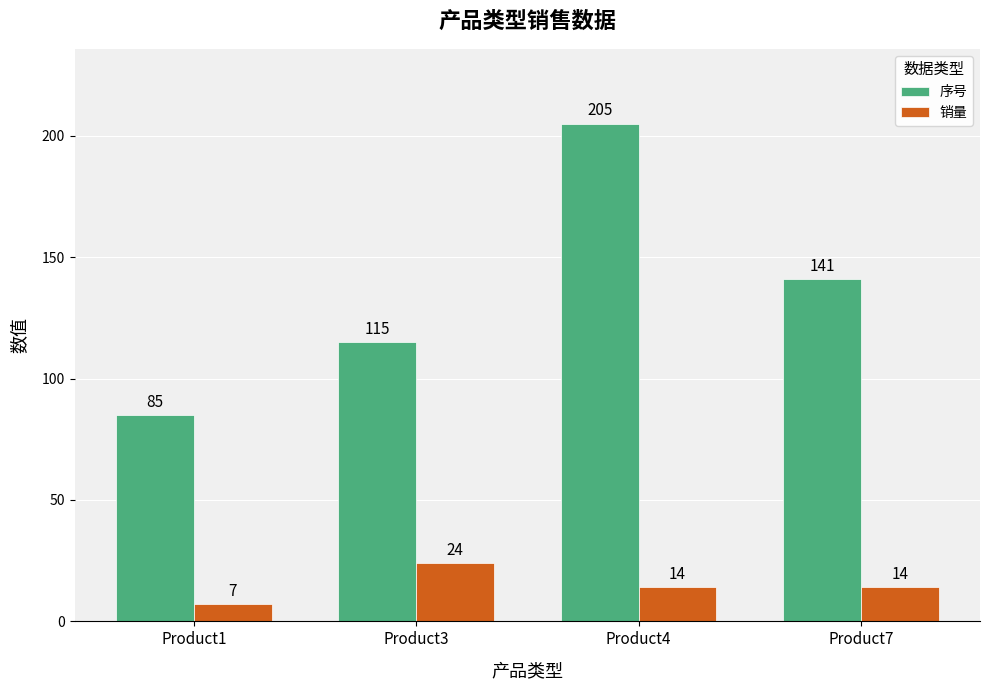

Is it true that 序号 equals 85 at Product1?

True